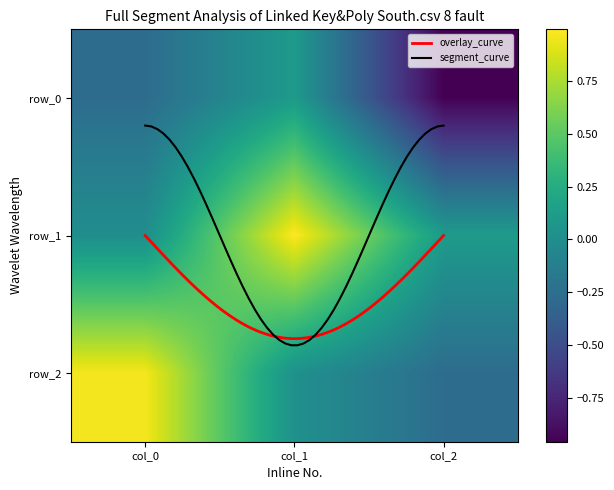

What is the highest value of the row_0 series?

0.1